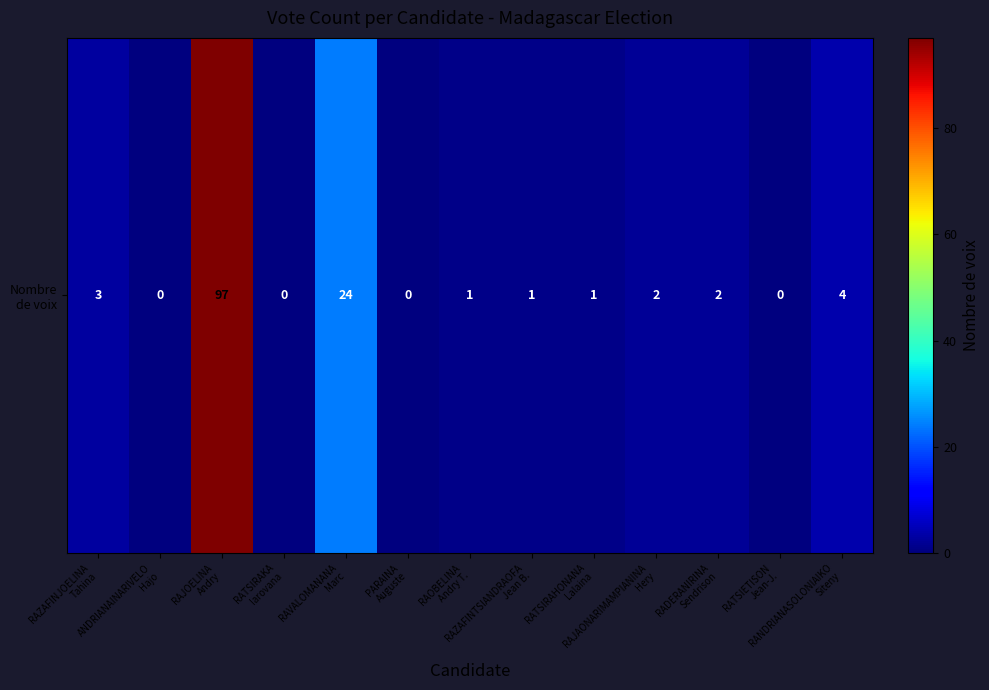

Is it true that the value at PARAINA
Auguste is 0?

True